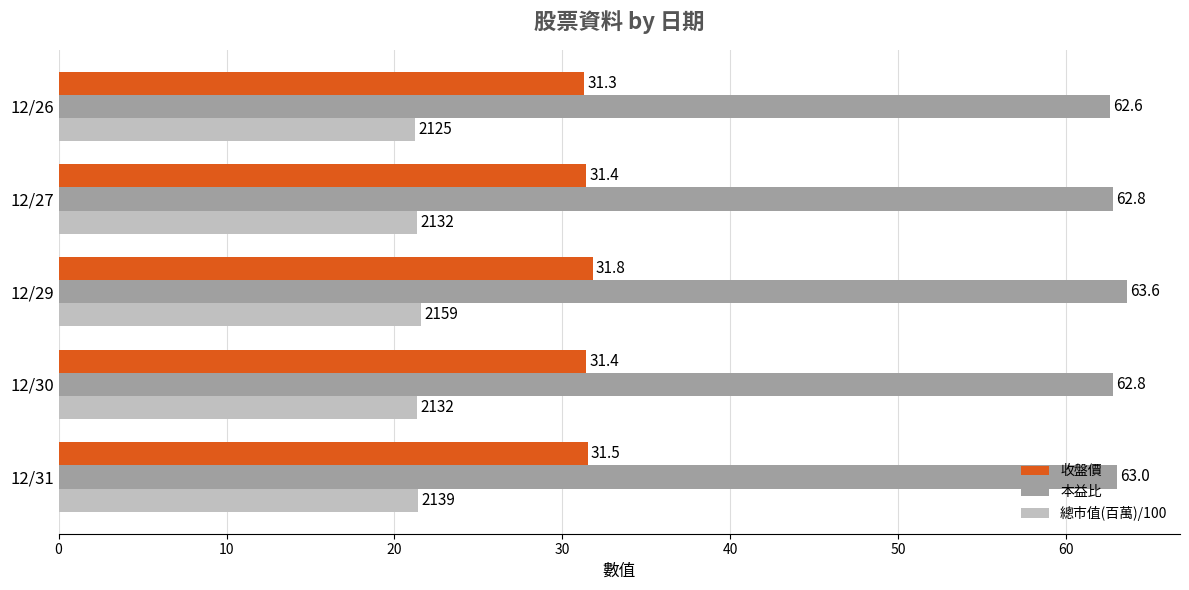

How many categories are shown in the chart?

5